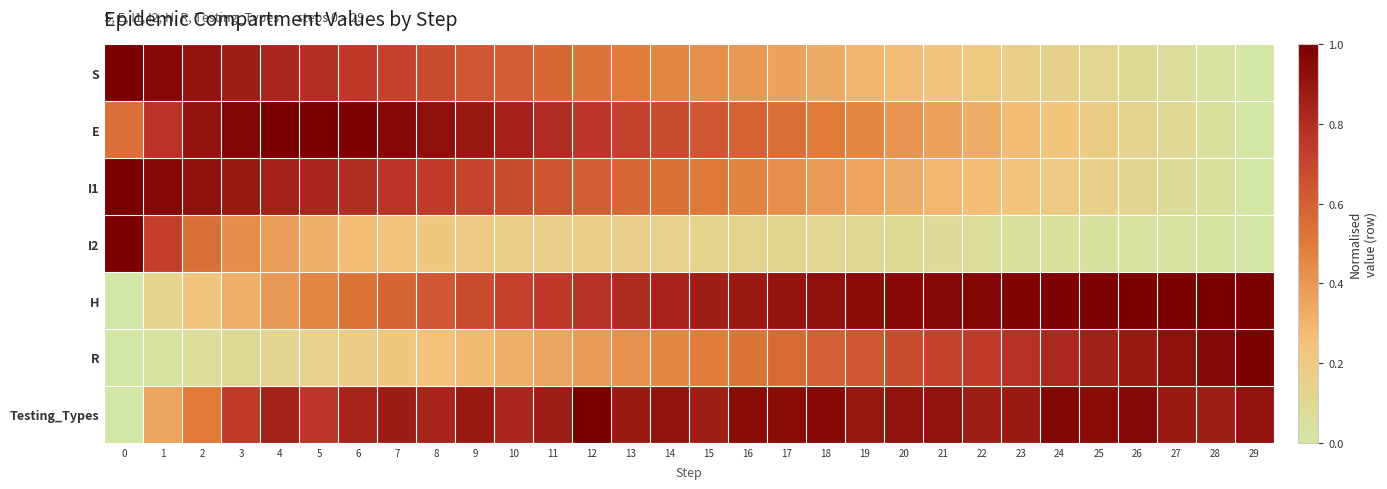

At 1, list the series in order from largest to smallest.

I1, S, E, I2, Testing_Types, H, R